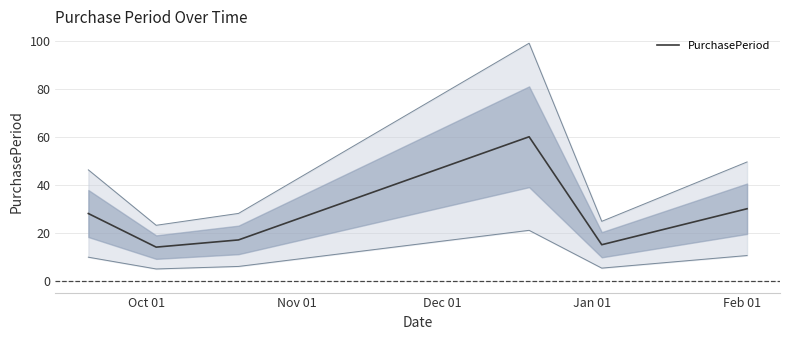

How many values are below 28?

3